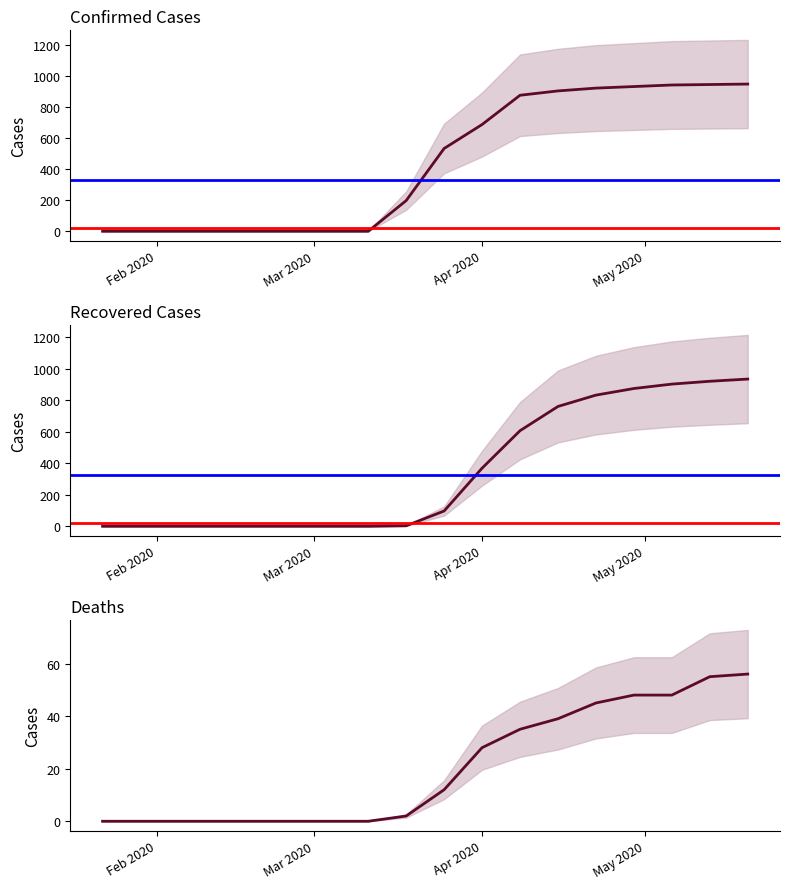

How many data points in confirmed are above 532?

8